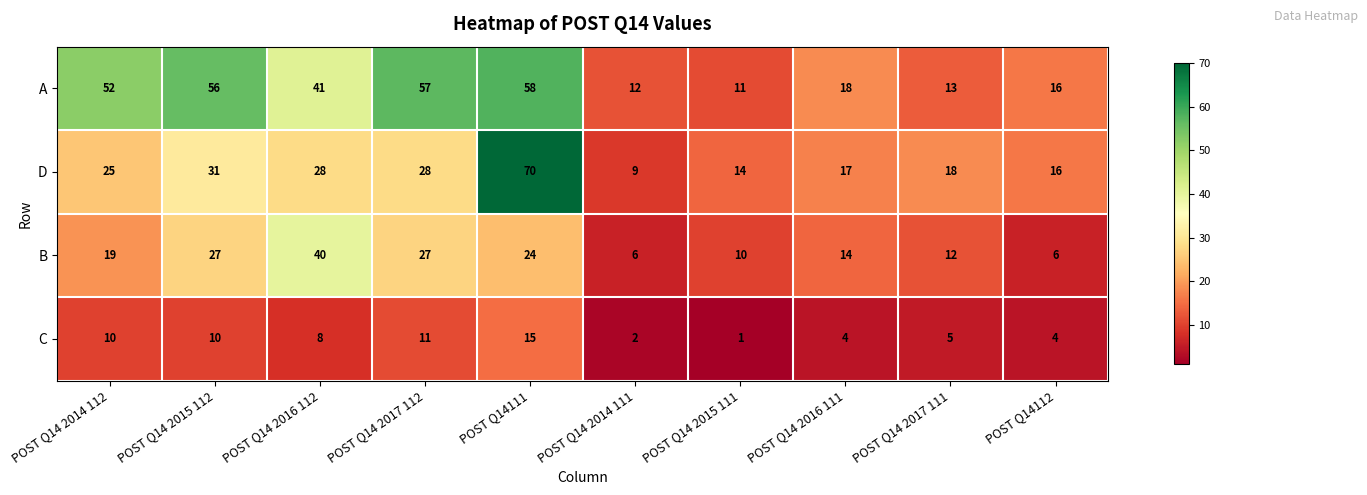

What is the spread (max minus min) of values at POST Q14111?

55